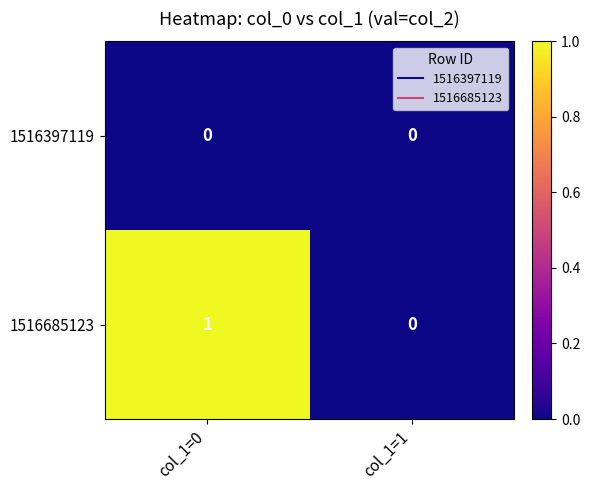

At which category is the sum across all series the highest?

col_1=0